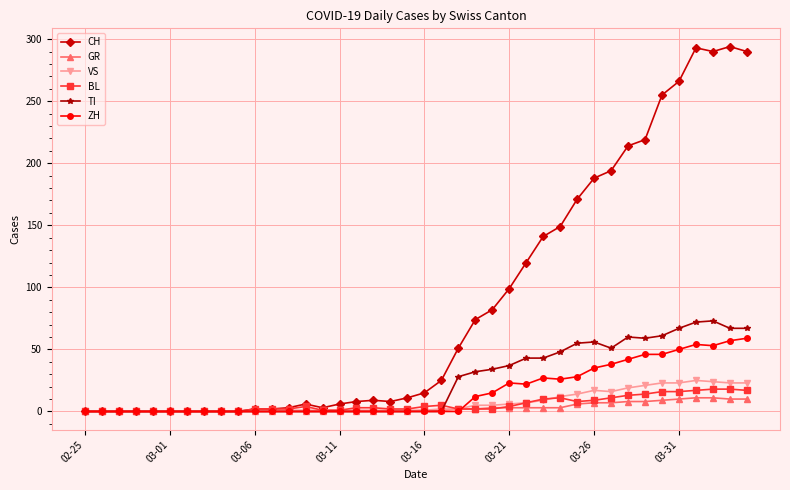

At how many categories does at least one series exceed 204?

8